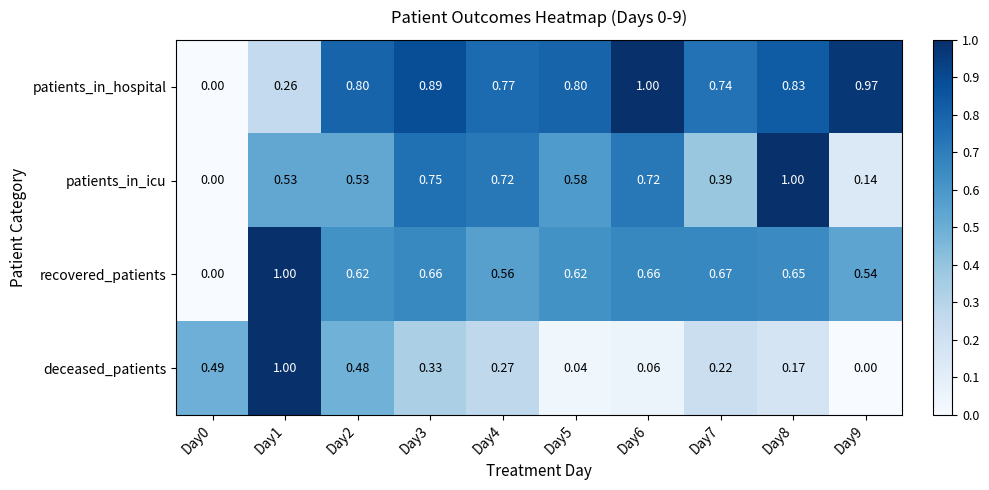

Which series has the largest total across all categories?

patients_in_hospital